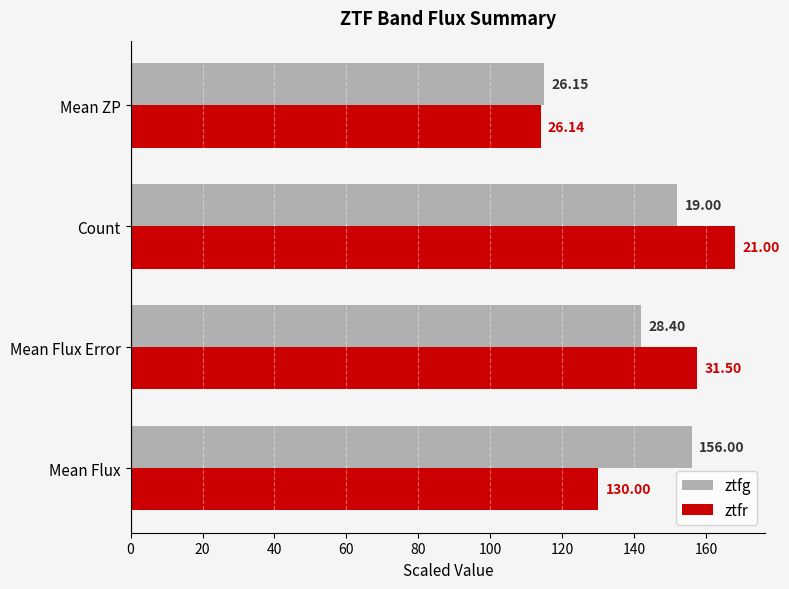

What are all the series names shown in the legend?

ztfg, ztfr